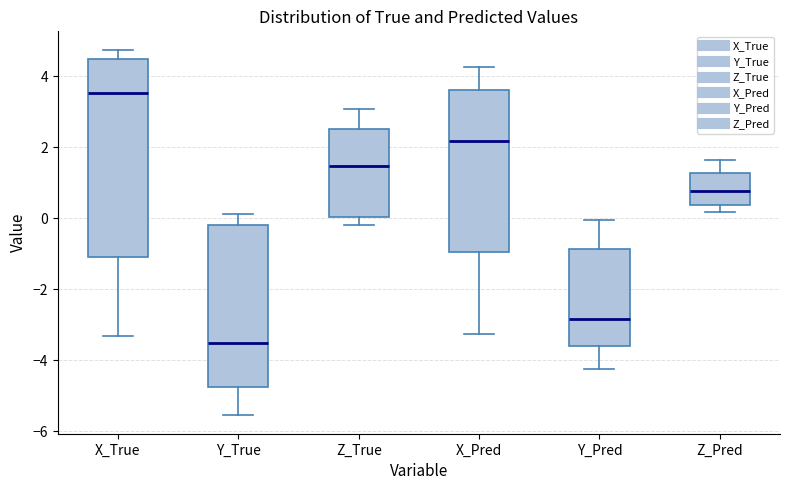

Reading left to right, read every box against the y-axis: the position of its median line, the range the box covers, and the ends of its whiskers. The values are not printed on the chart, so give them approximately, as read against the axis.

X_True: median 3.6, box -1.0 to 4.4, whiskers -3.4 to 4.8
Y_True: median -3.6, box -4.8 to -0.2, whiskers -5.6 to 0.2
Z_True: median 1.4, box 0.0 to 2.6, whiskers -0.2 to 3.0
X_Pred: median 2.2, box -1.0 to 3.6, whiskers -3.2 to 4.2
Y_Pred: median -2.8, box -3.6 to -0.8, whiskers -4.2 to 0.0
Z_Pred: median 0.8, box 0.4 to 1.2, whiskers 0.2 to 1.6